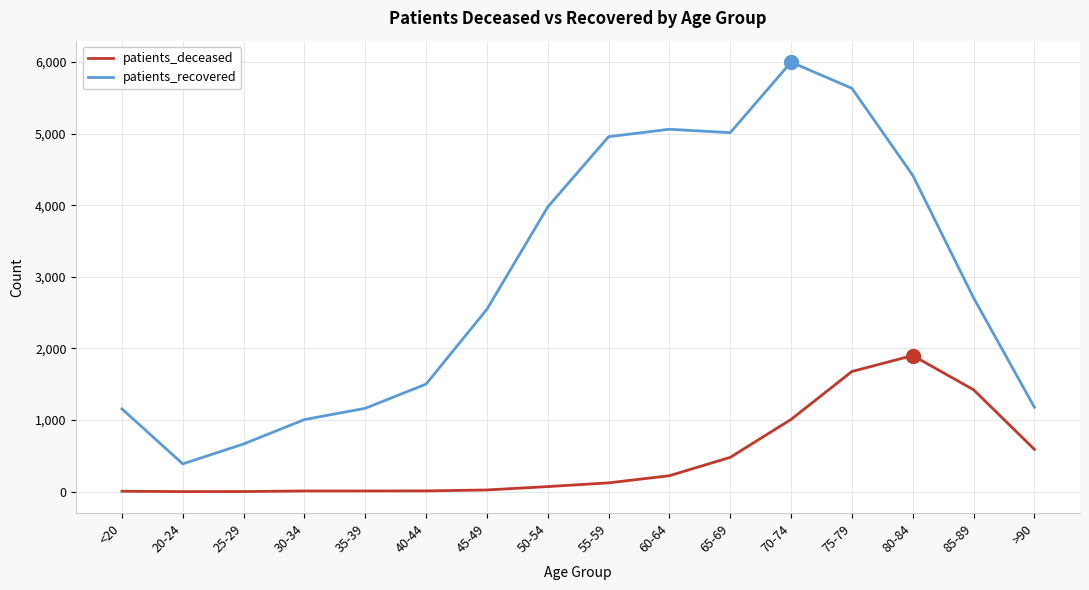

How many categories are shown in the chart?

16